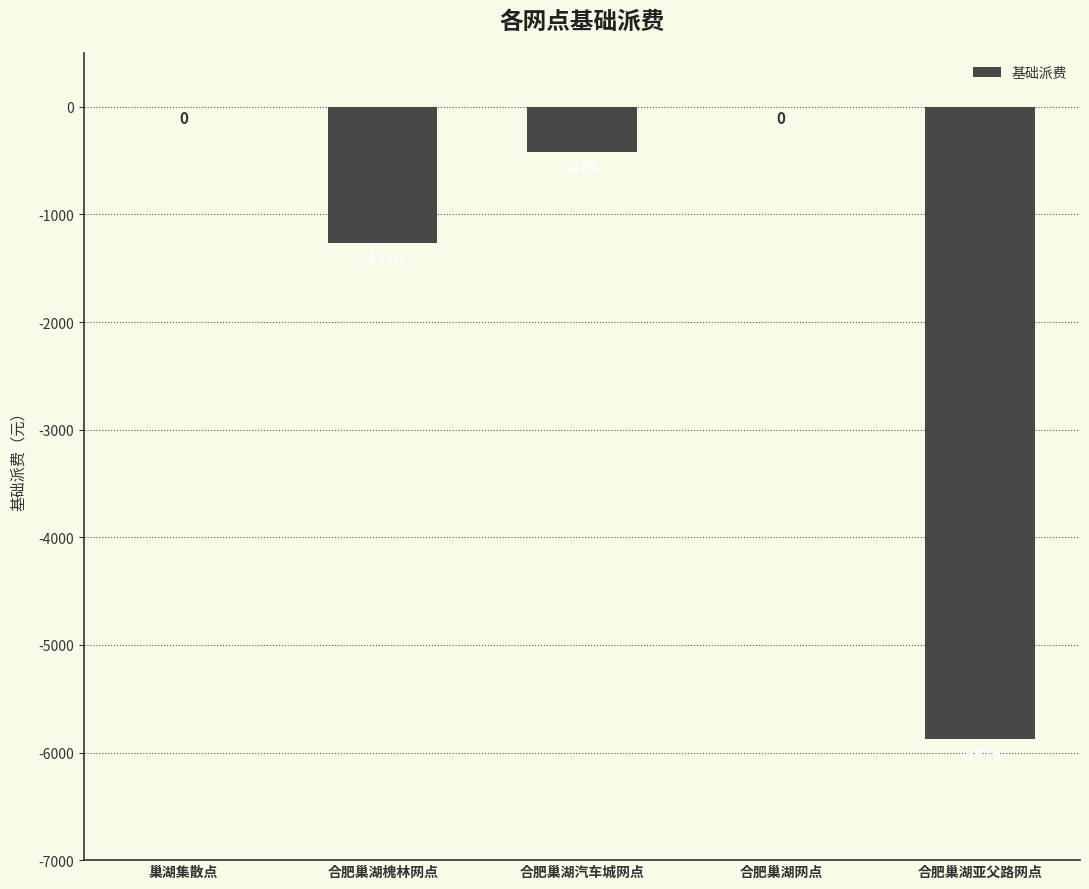

What is the change in value from 合肥巢湖槐林网点 to 合肥巢湖亚父路网点?

-4606